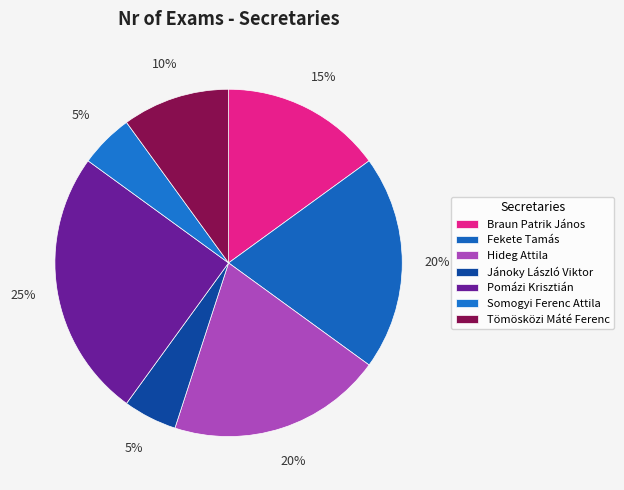

To the nearest percent, what is the difference between the Braun Patrik János and Jánoky László Viktor slice percentages?

10%